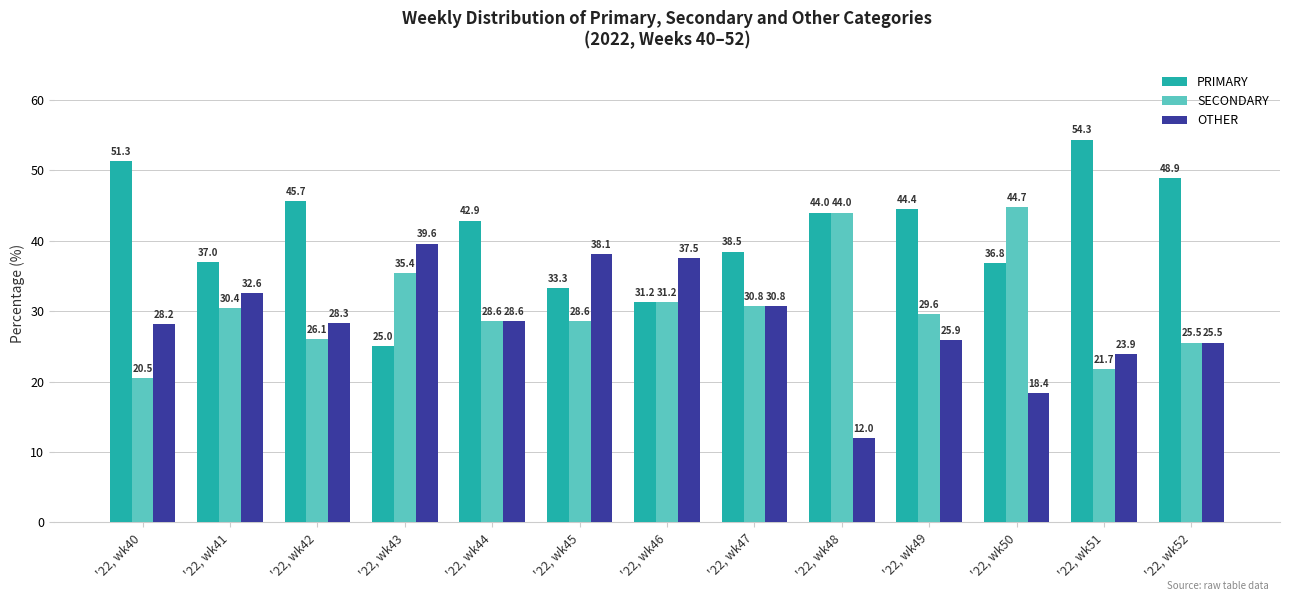

How many values in the PRIMARY series are below 42?

6